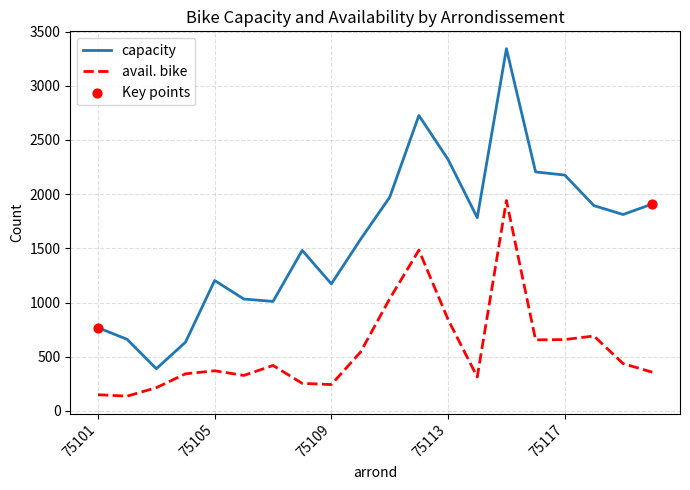

Which series has the largest total across all categories?

capacity